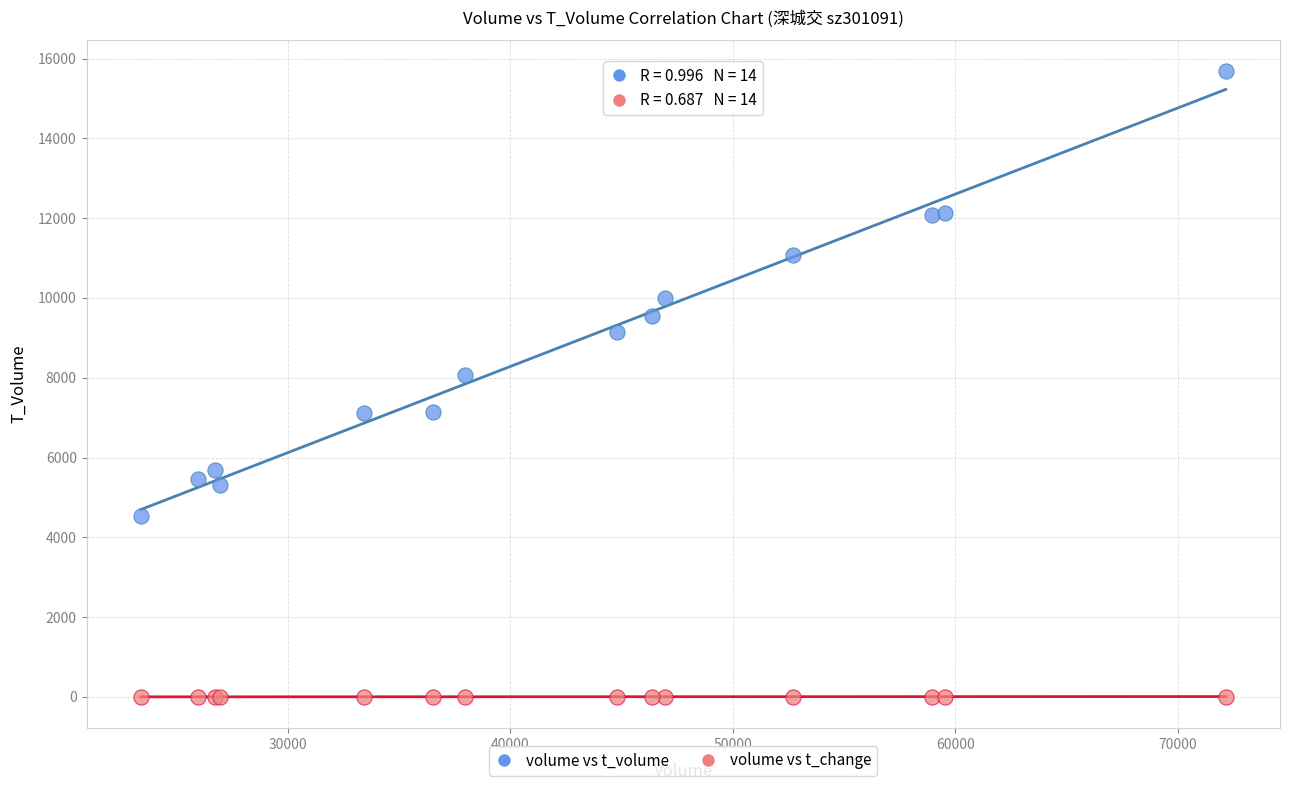

Across all series, what Y value is closest to 7841?

8082.0